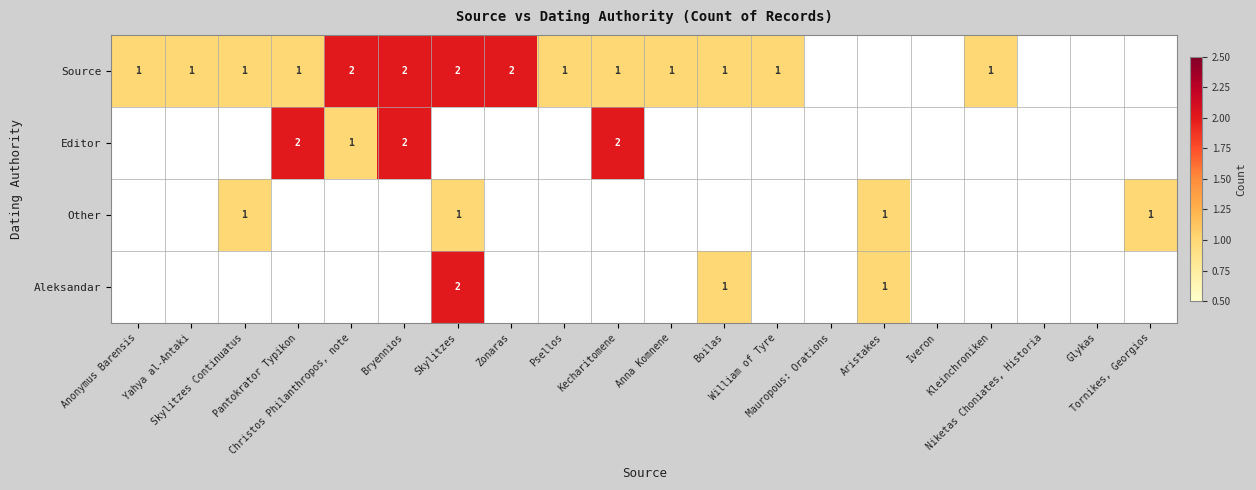

Between William of Tyre and Mauropous: Orations, which is larger?

William of Tyre